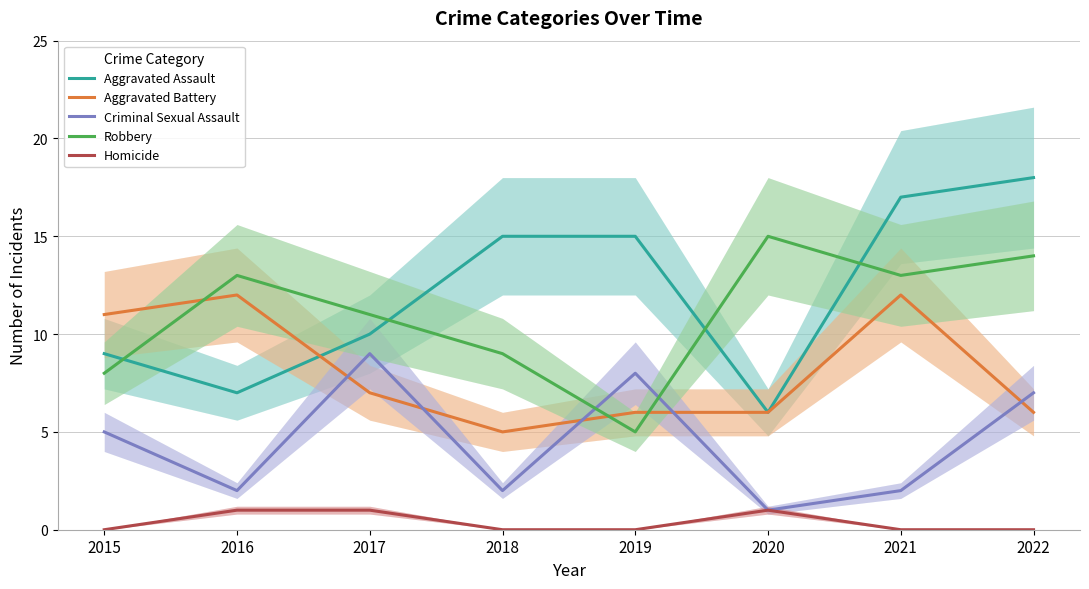

How many lines are shown in the chart?

5